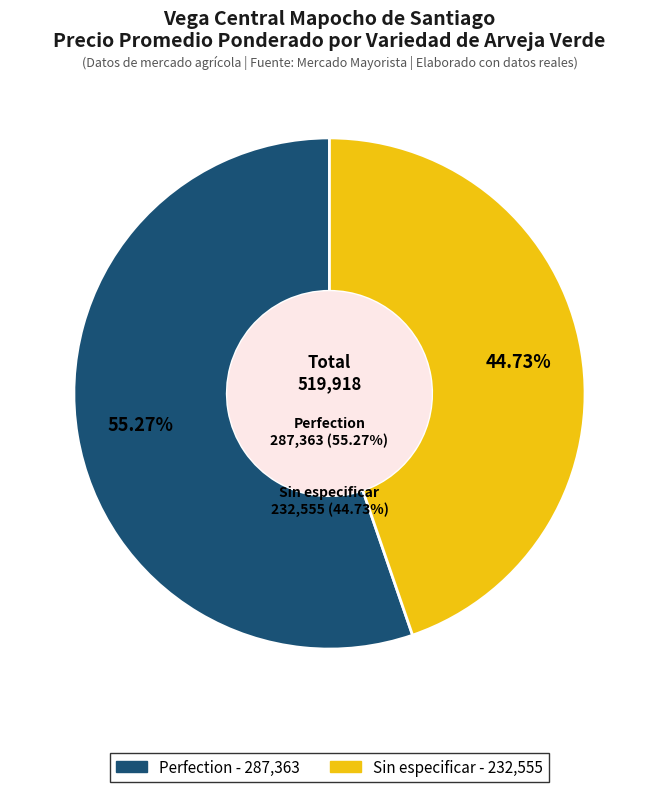

Does any single category account for the majority?

No